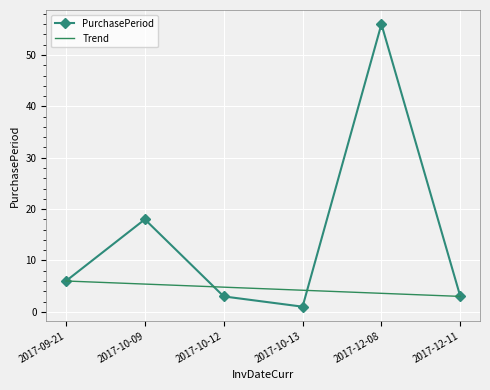

True or false: PurchasePeriod has a value of 5.1 at 2017-10-12.

False